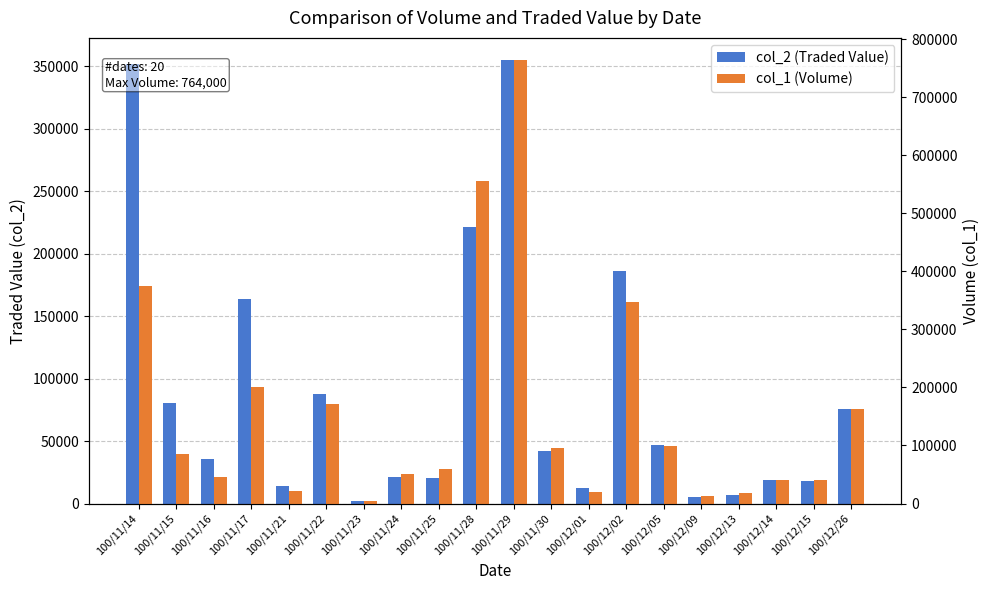

Which category has the highest value in the col_1 (Volume) series?

100/11/29